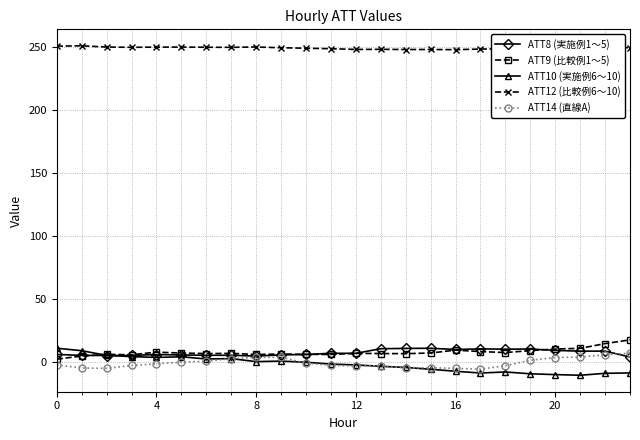

True or false: ATT8 (実施例1〜5) has more than 1 interior local peaks.

True